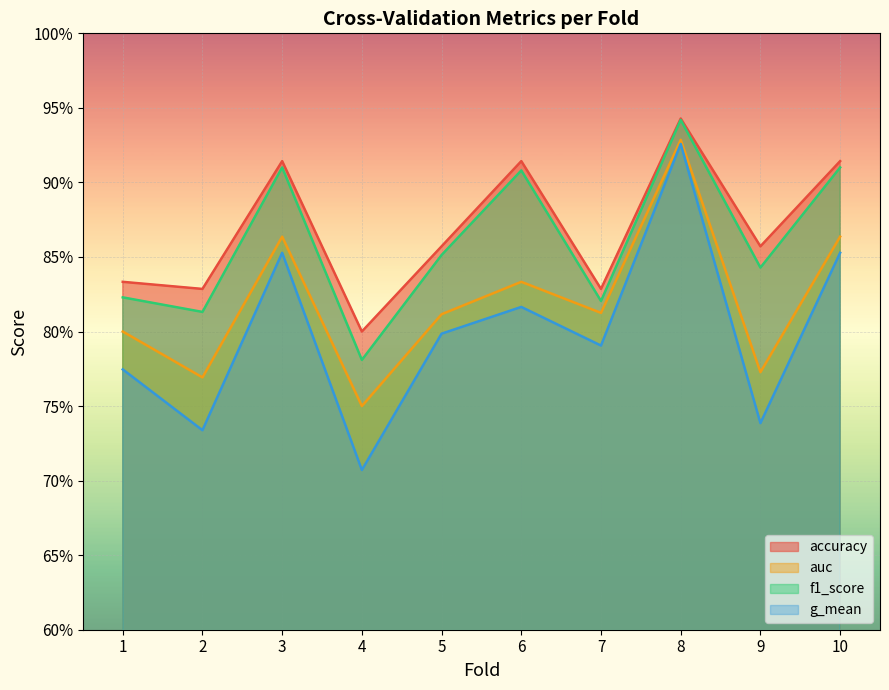

Between 3 and 10, which is larger?

3